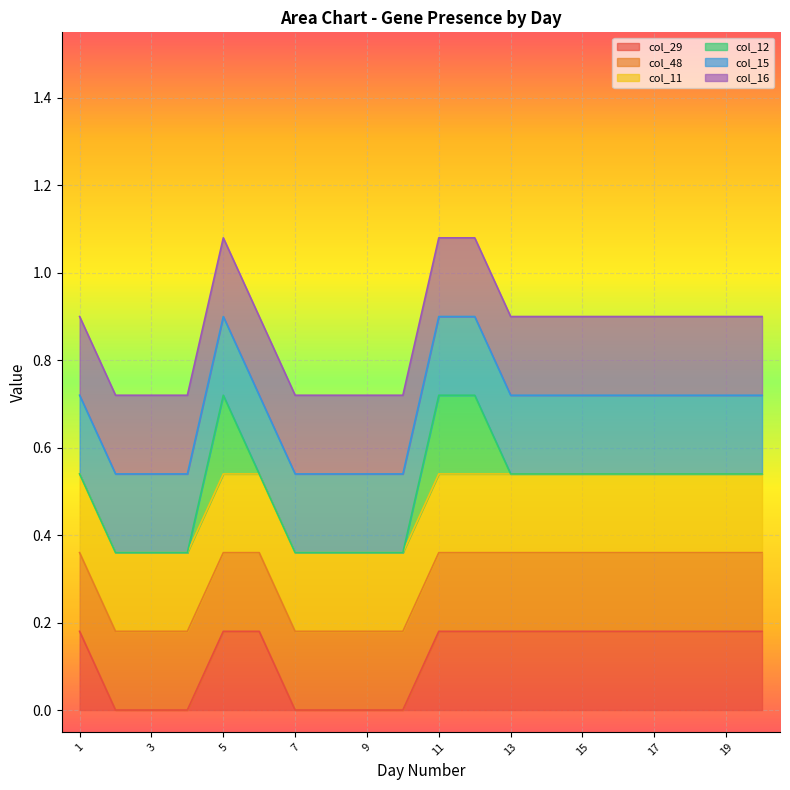

How many lines are shown in the chart?

6